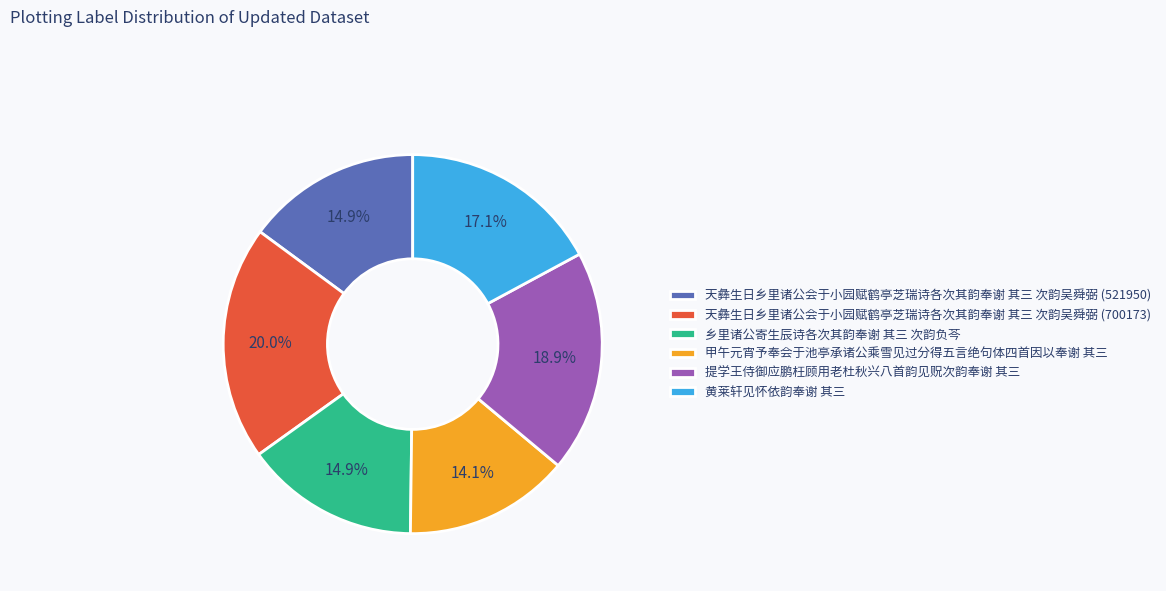

Count the number of slices in the pie.

6